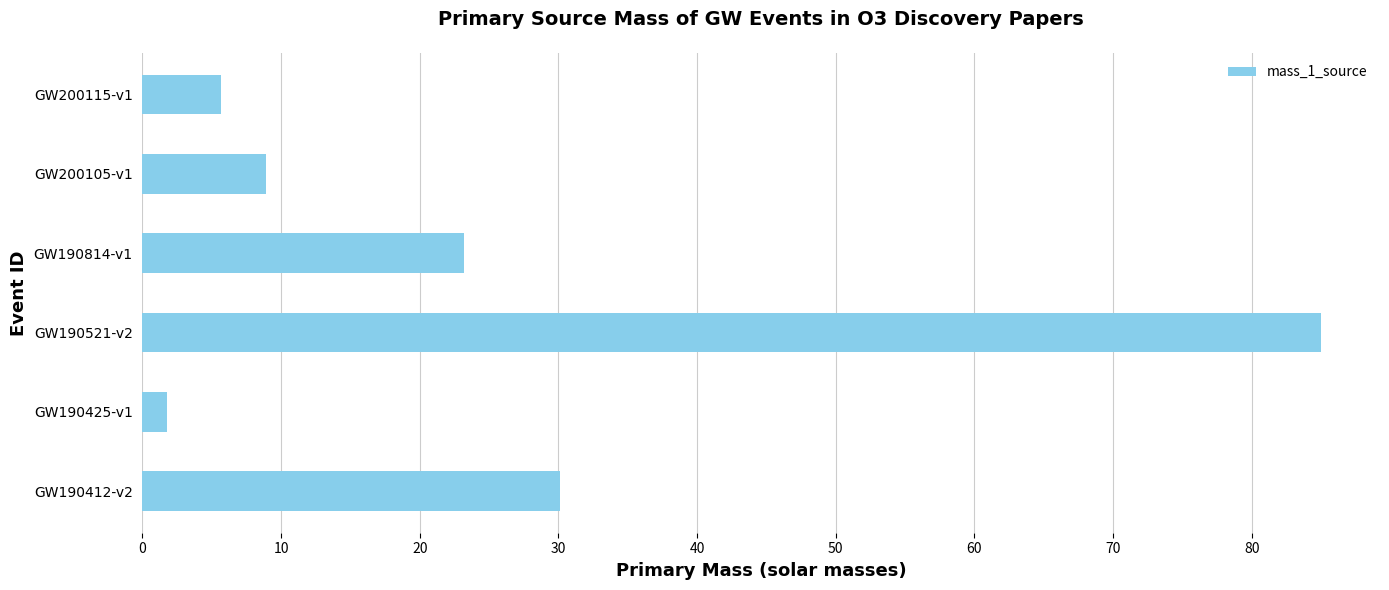

True or false: the data shows 85.0 at GW190521-v2.

True